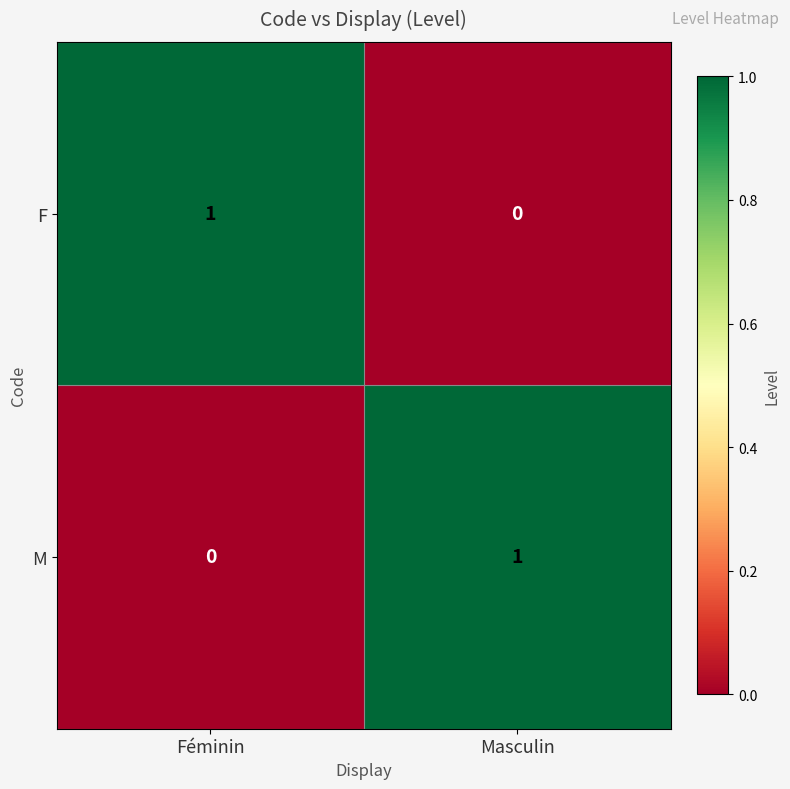

Is the value of F at Féminin greater than the value of M at Féminin?

Yes